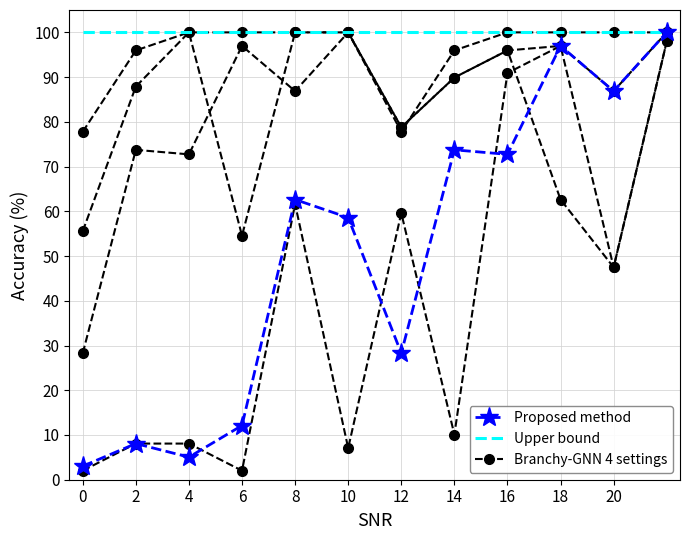

Is it true that Proposed method equals 12.1 at 6?

True